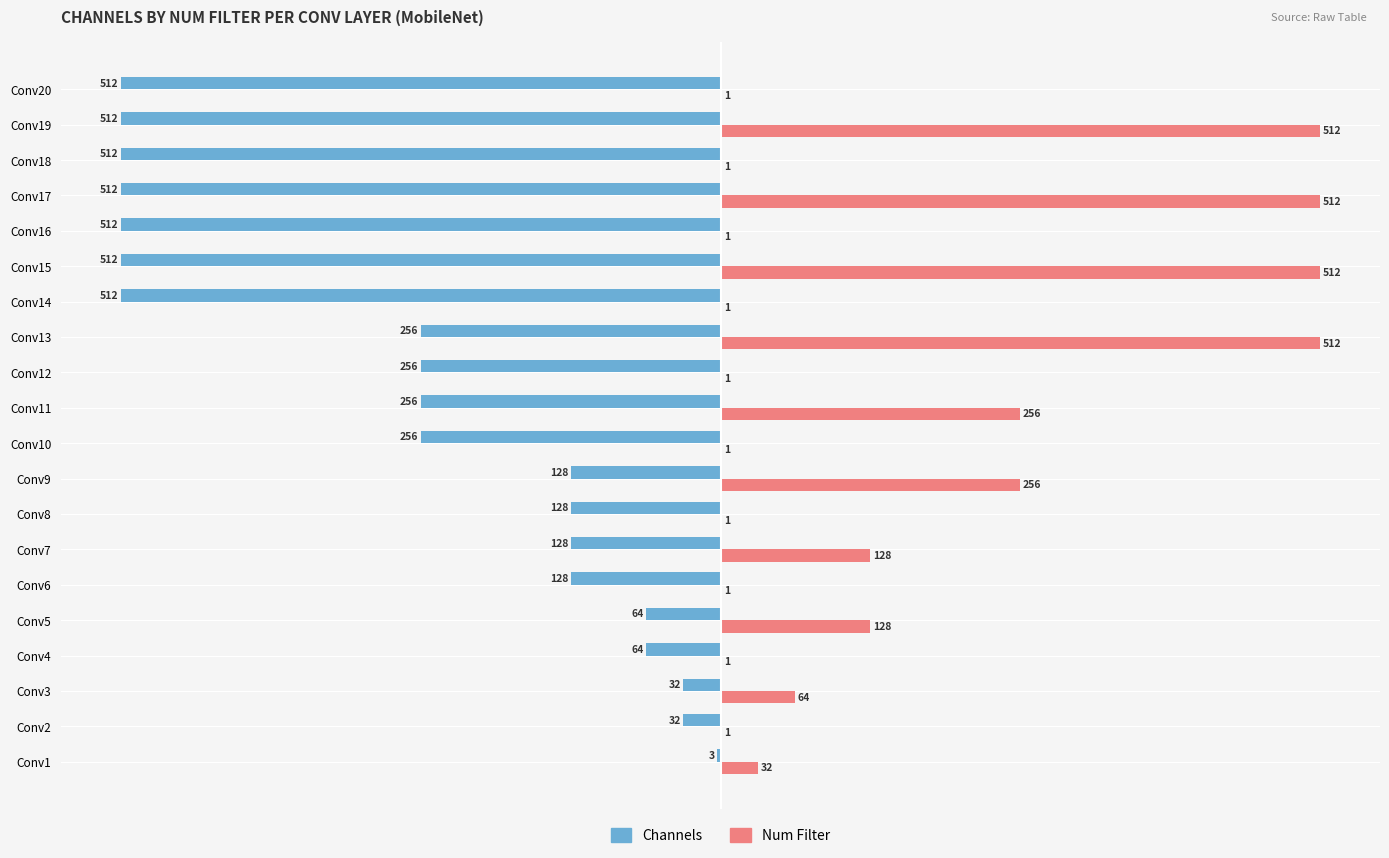

At which label does Channels reach its peak?

Conv1